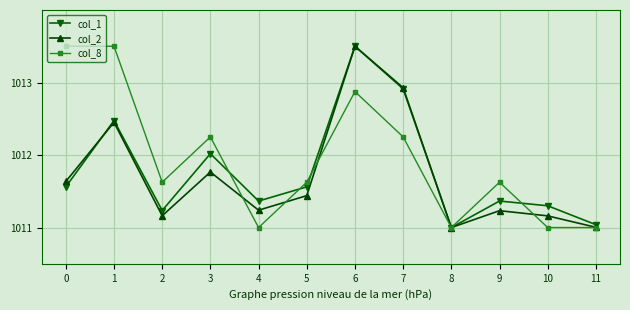

Which series changed the most between 2 and 3?

col_1